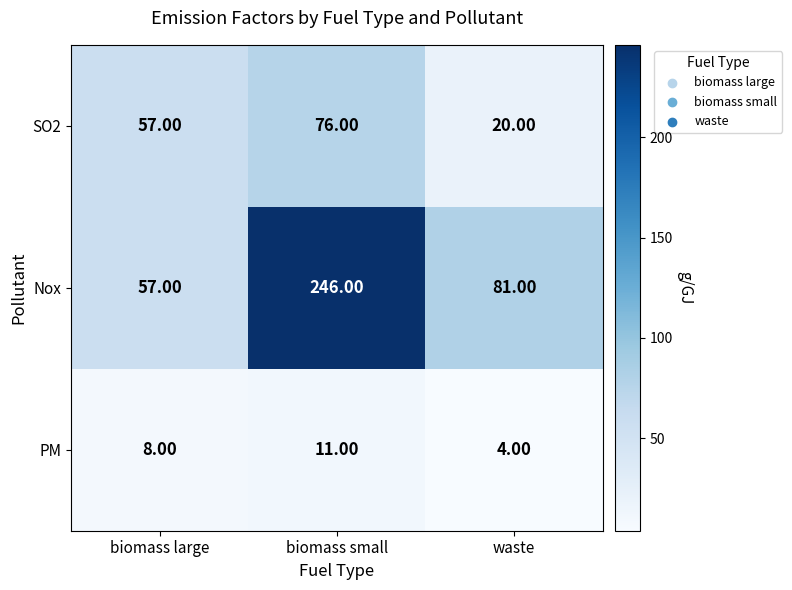

Which label corresponds to the smallest value in the chart?

waste